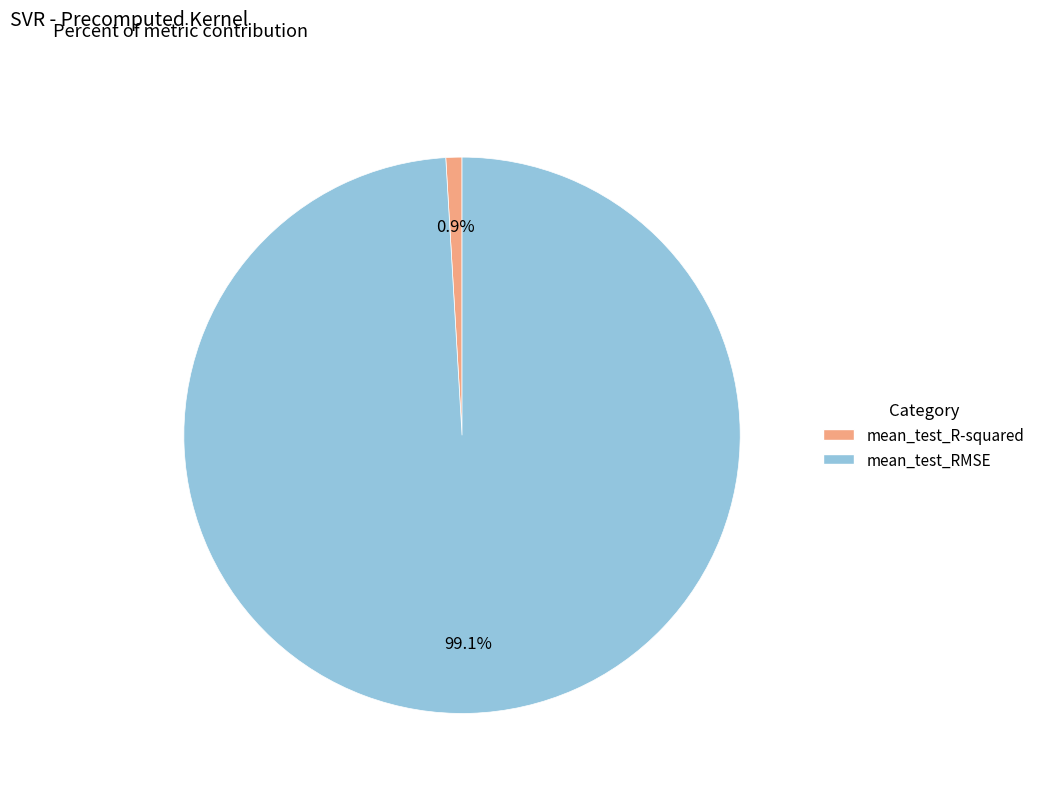

What percentage is the mean_test_R-squared slice, to the nearest percent?

1%